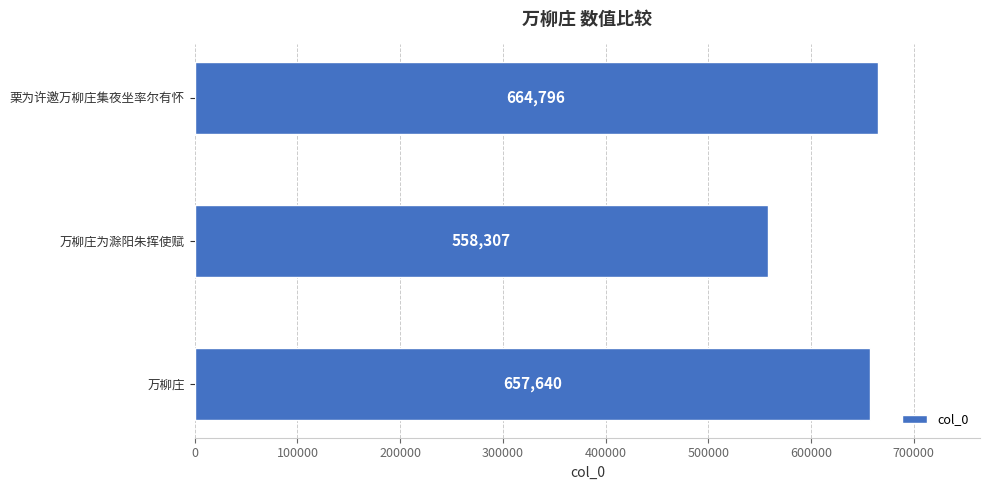

Rank the categories by value from lowest to highest.

万柳庄为滁阳朱挥使赋, 万柳庄, 栗为许邀万柳庄集夜坐率尔有怀